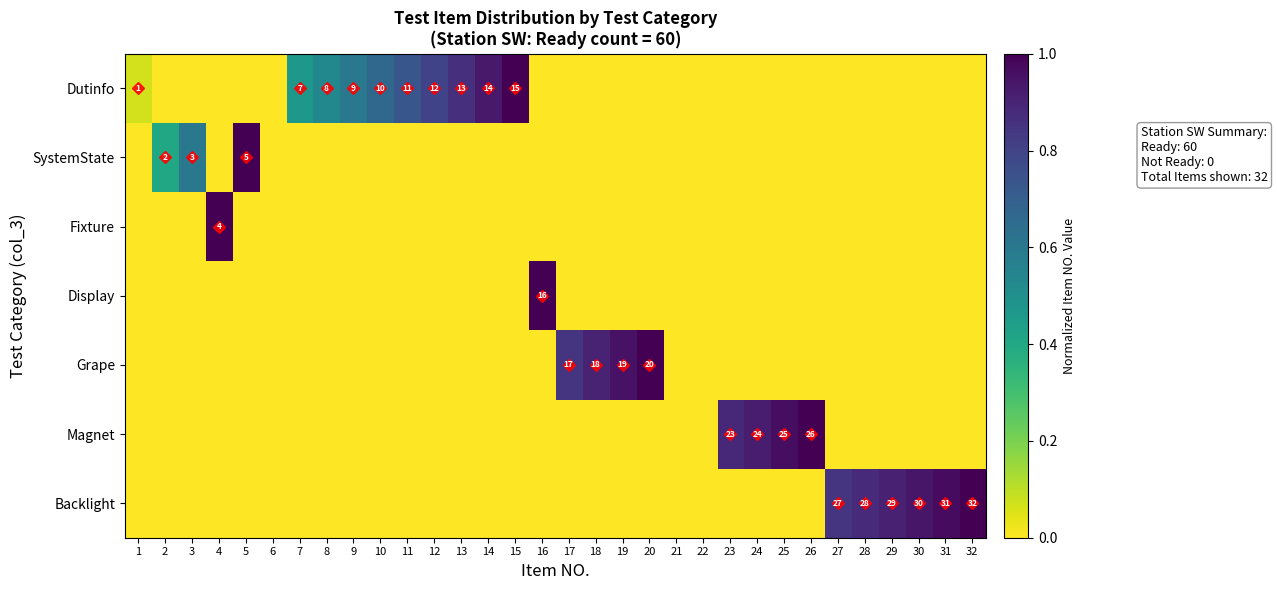

At which label is Backlight closest to 0?

1